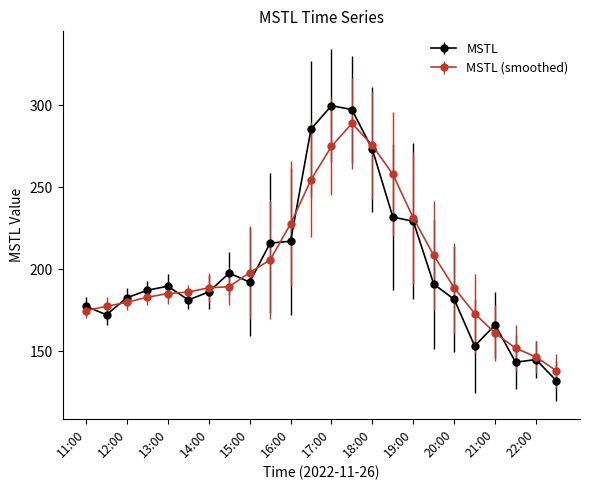

What is the value of the MSTL (smoothed) point at the 20th from the left?

172.9